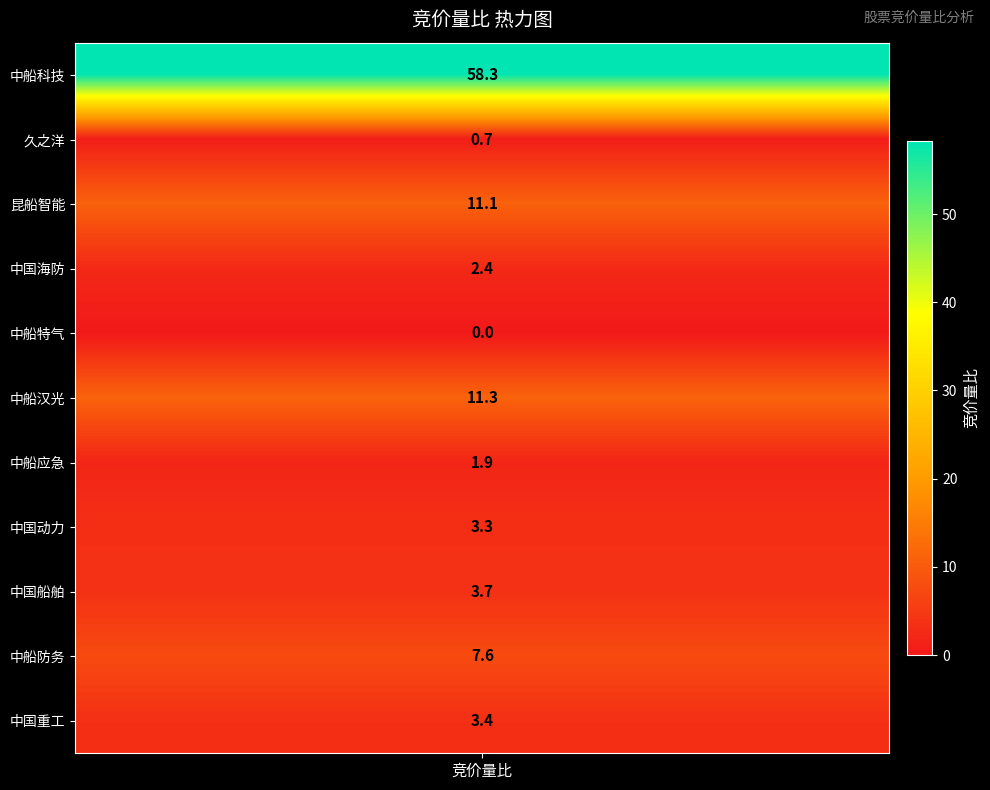

How many positive values are there?

10